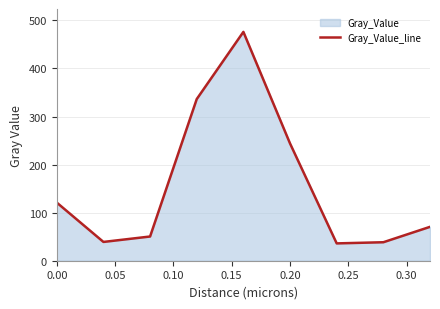

The value at 0.20 is 370.7. True or false?

False